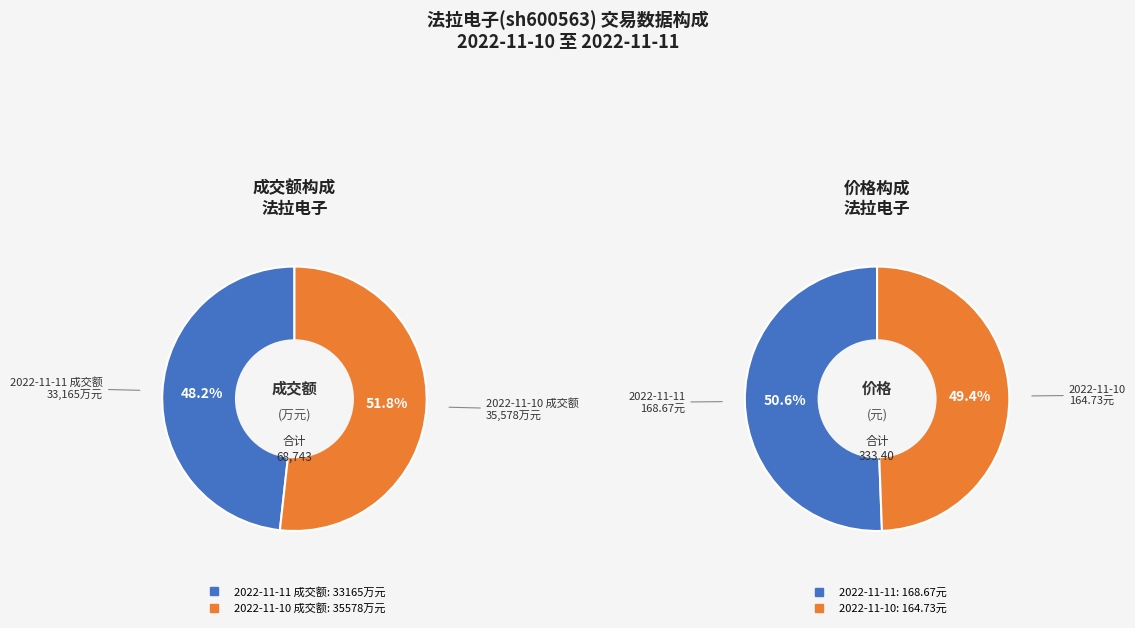

How much of the chart is everything except 2022-11-10 成交额?

48.2%